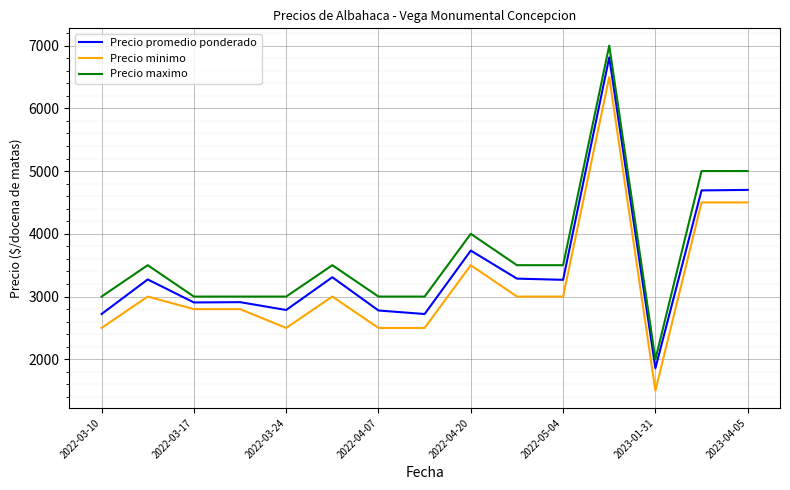

What is the difference between the maximum and minimum values in the Precio minimo series?

5000